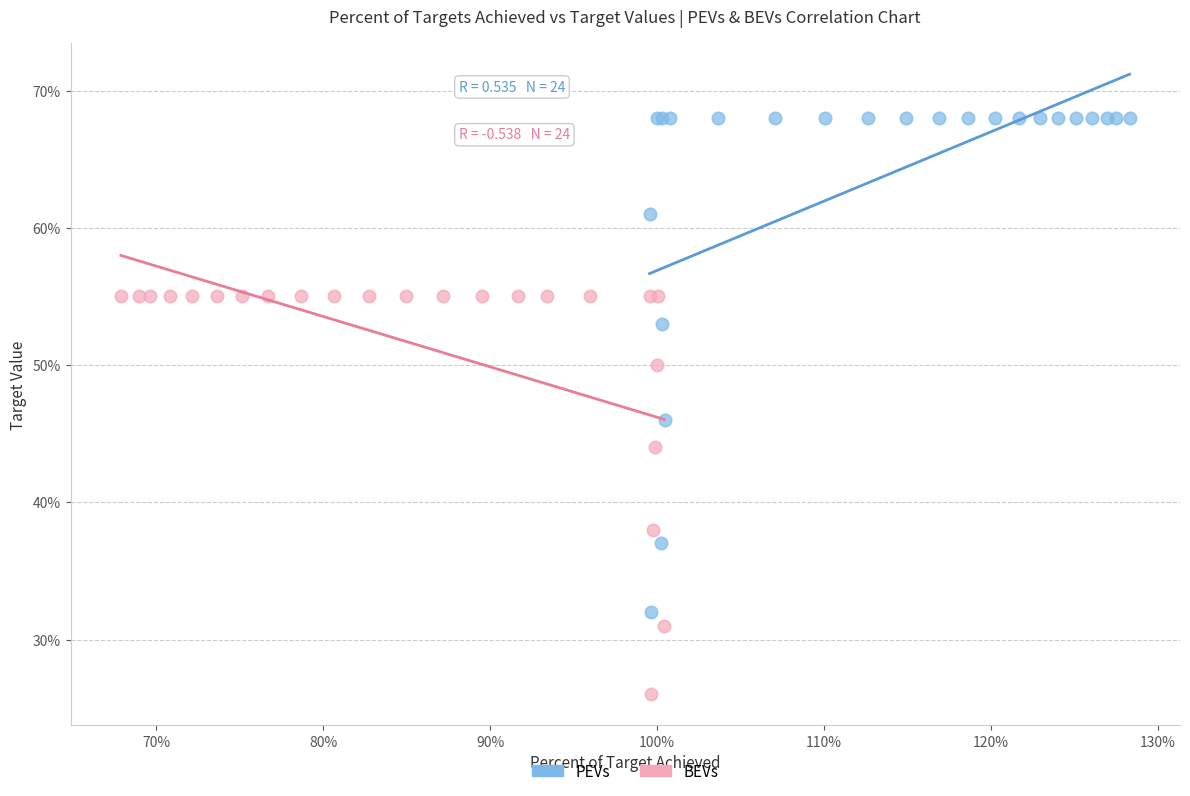

Which series reaches the minimum Y coordinate?

BEVs